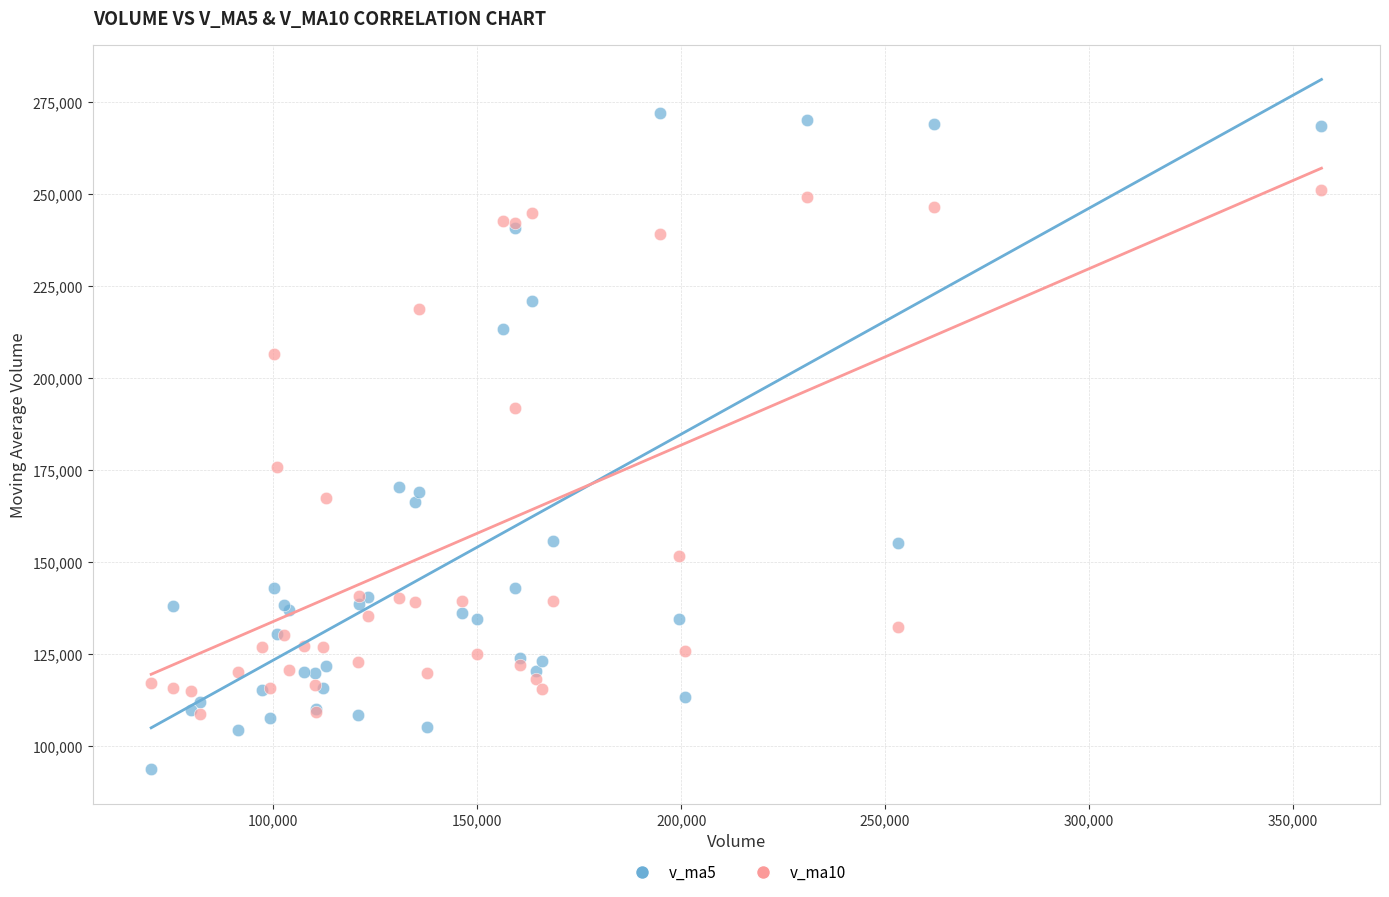

In the v_ma10 series, what Y value is closest to 179916?

175775.9